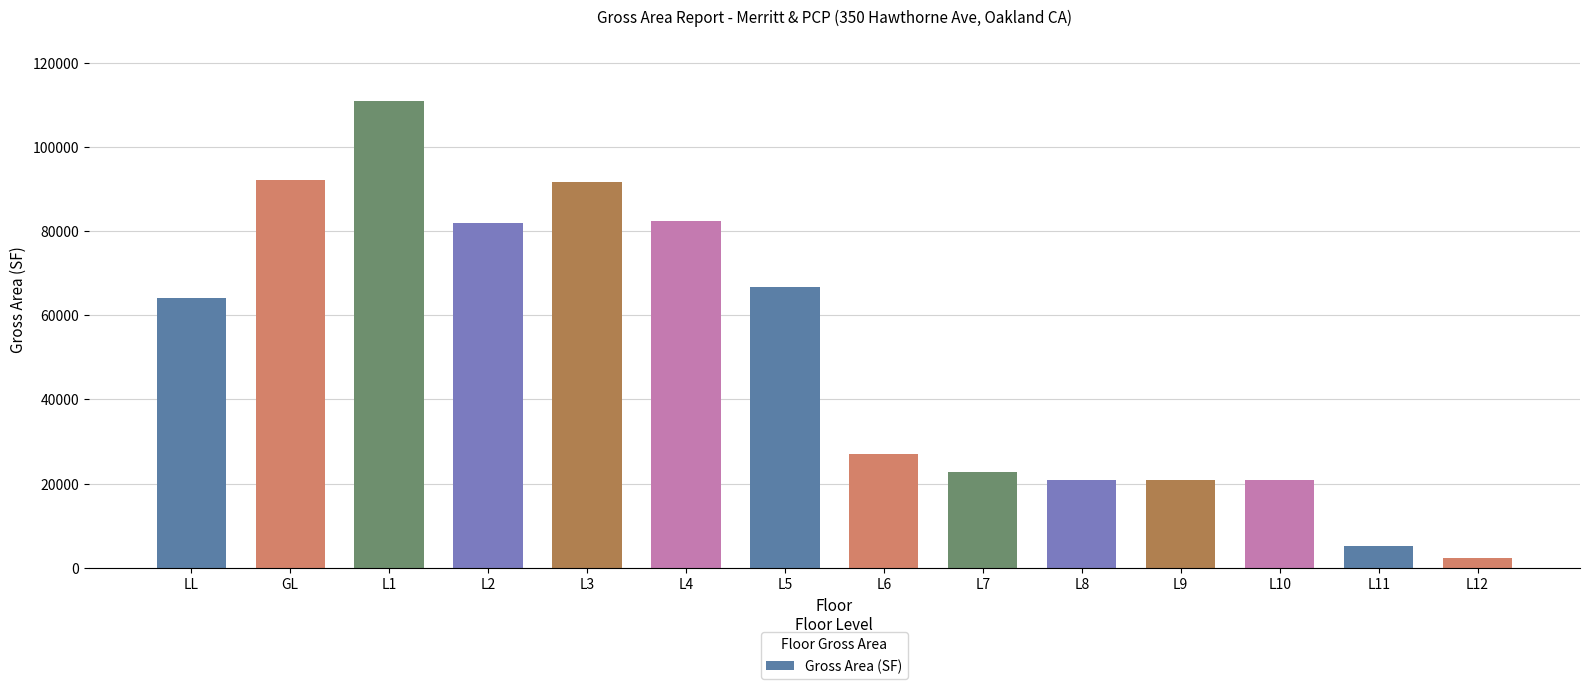

What is the sum of all values?

709414.2